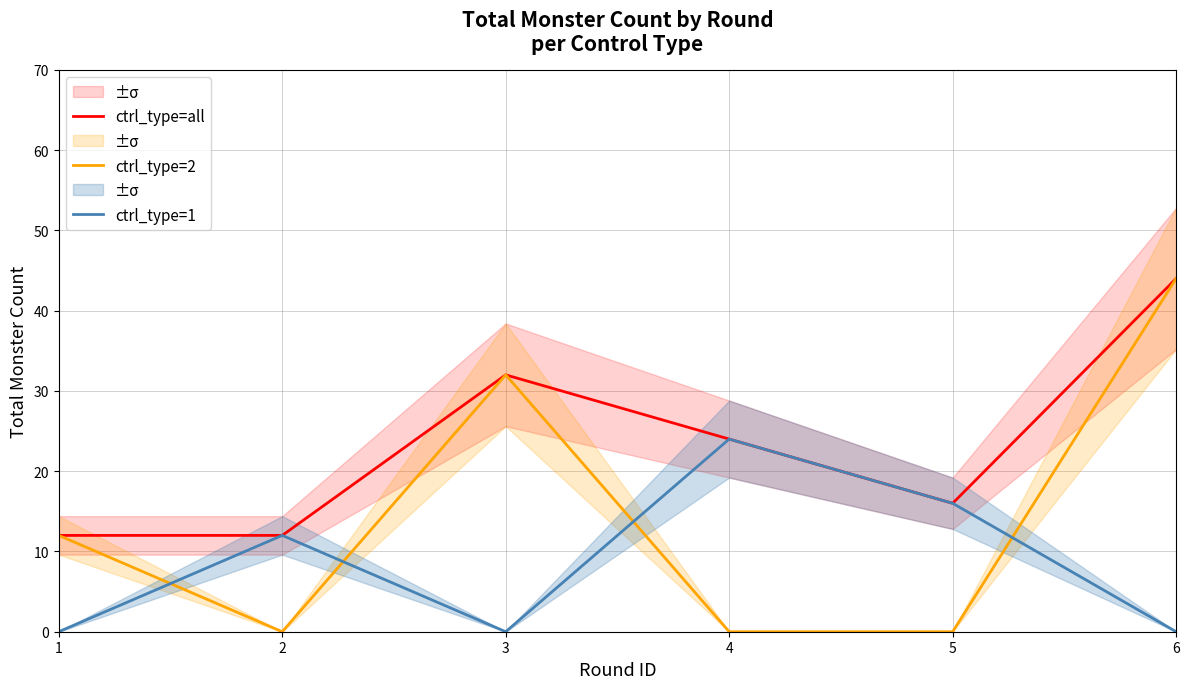

Read the ctrl_type=1 value at 2.

12